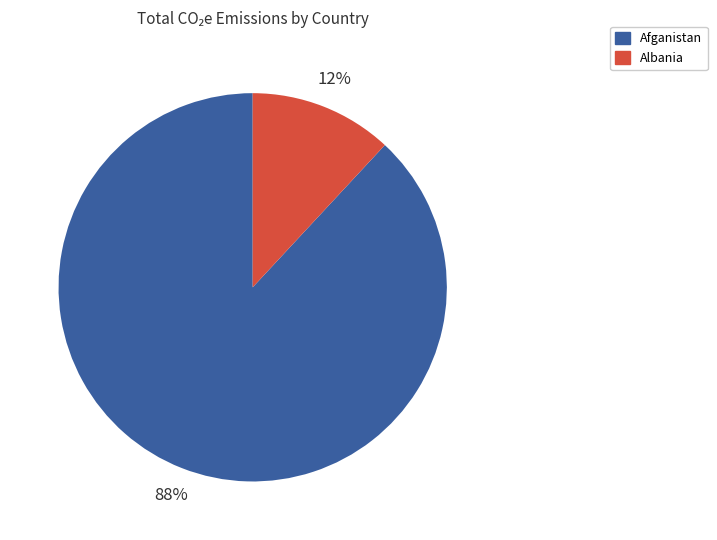

Is there a majority slice in this chart?

Yes